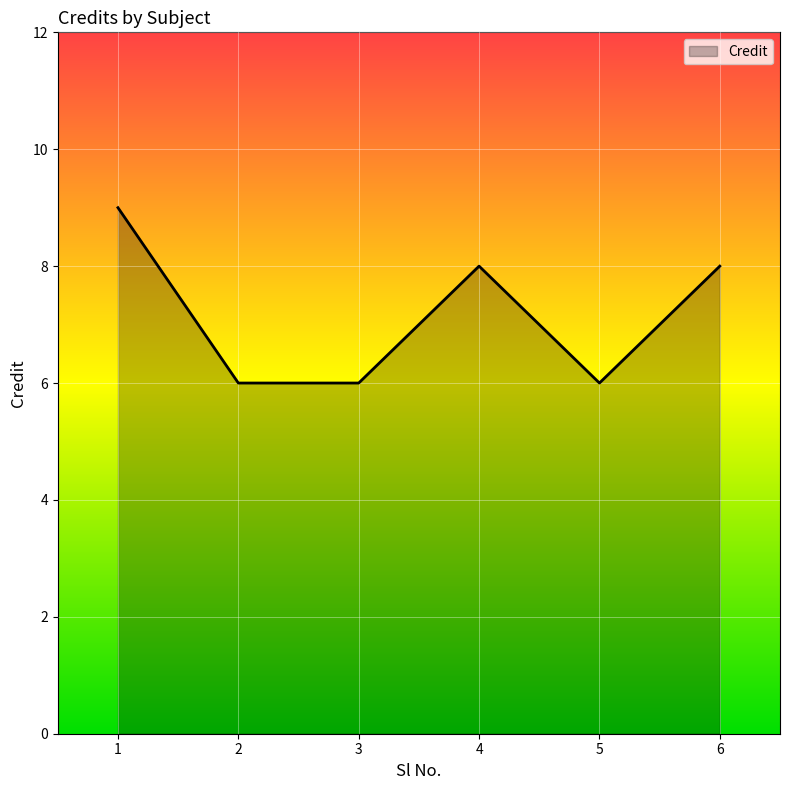

True or false: there are more than 0 points higher than both neighbors.

True